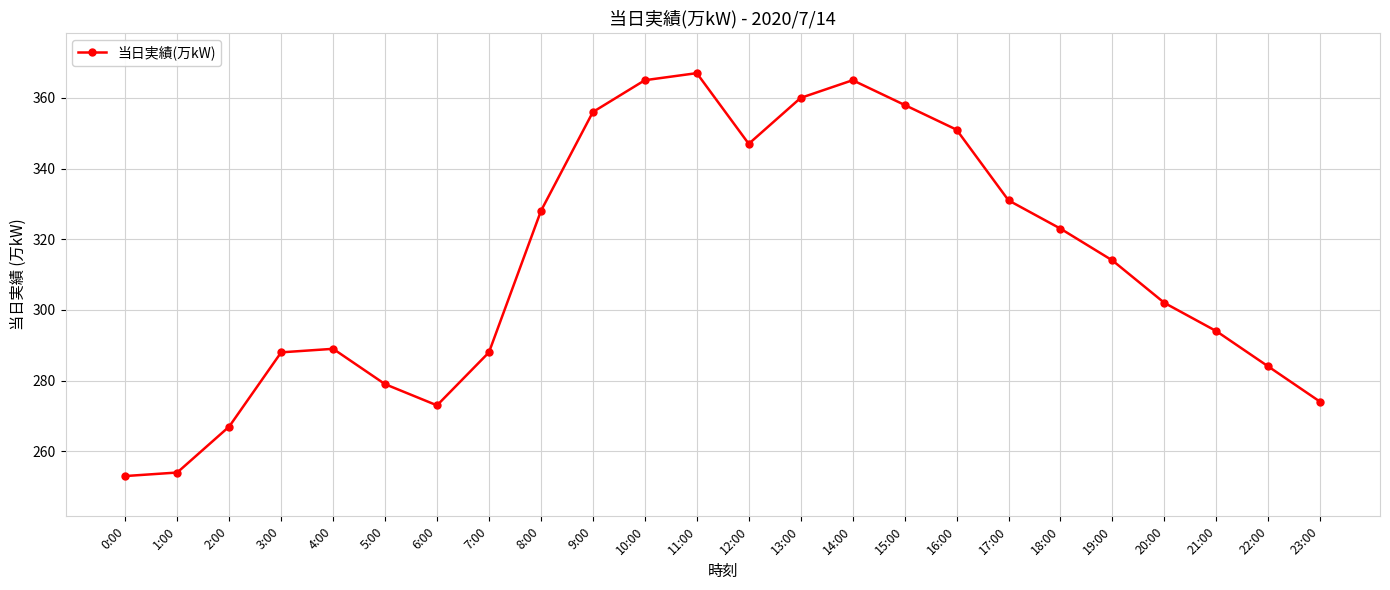

At which label is the value closest to 310?

19:00